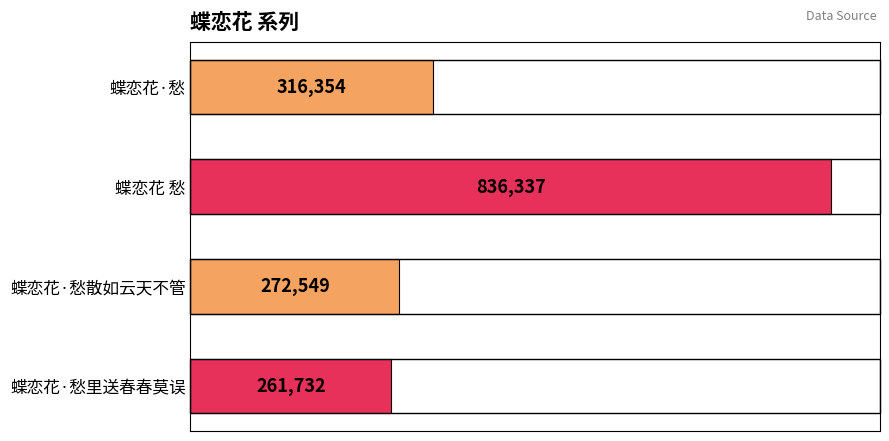

What is the average value?

421743